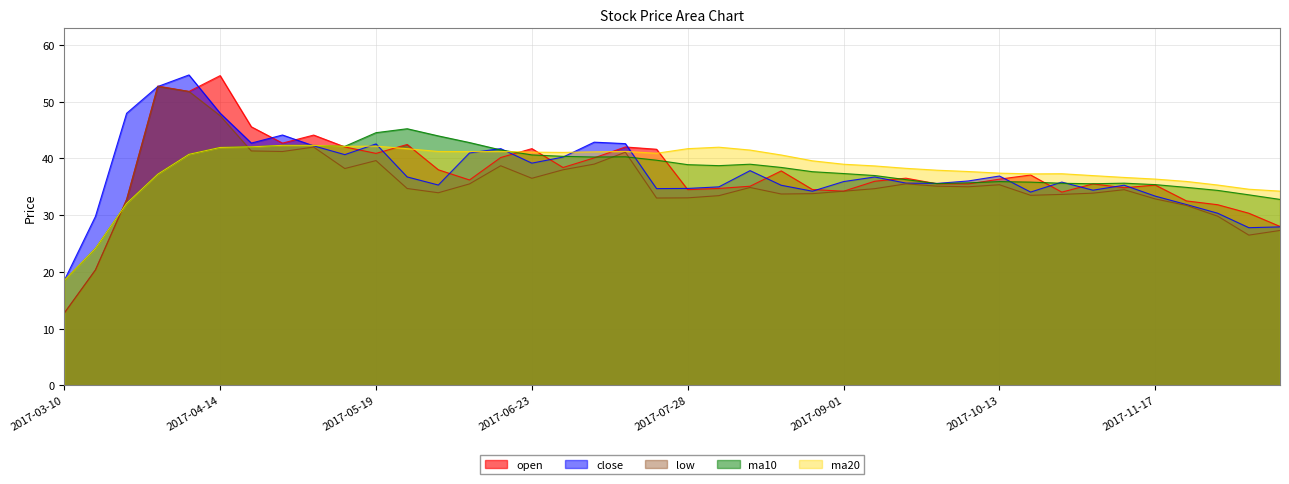

True or false: ma10 and ma20 intersect in this chart.

True